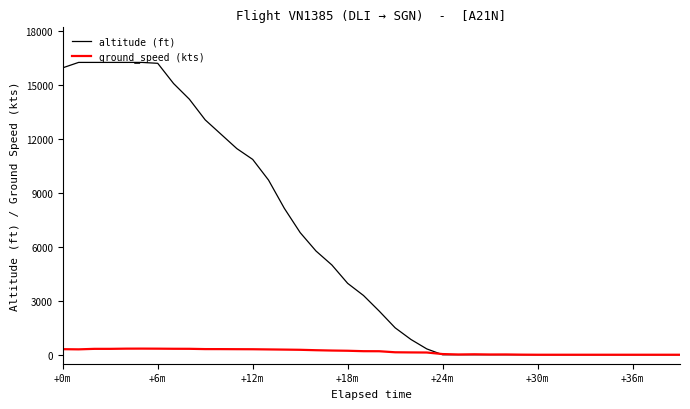

Which series has the widest spread of values?

altitude (ft)